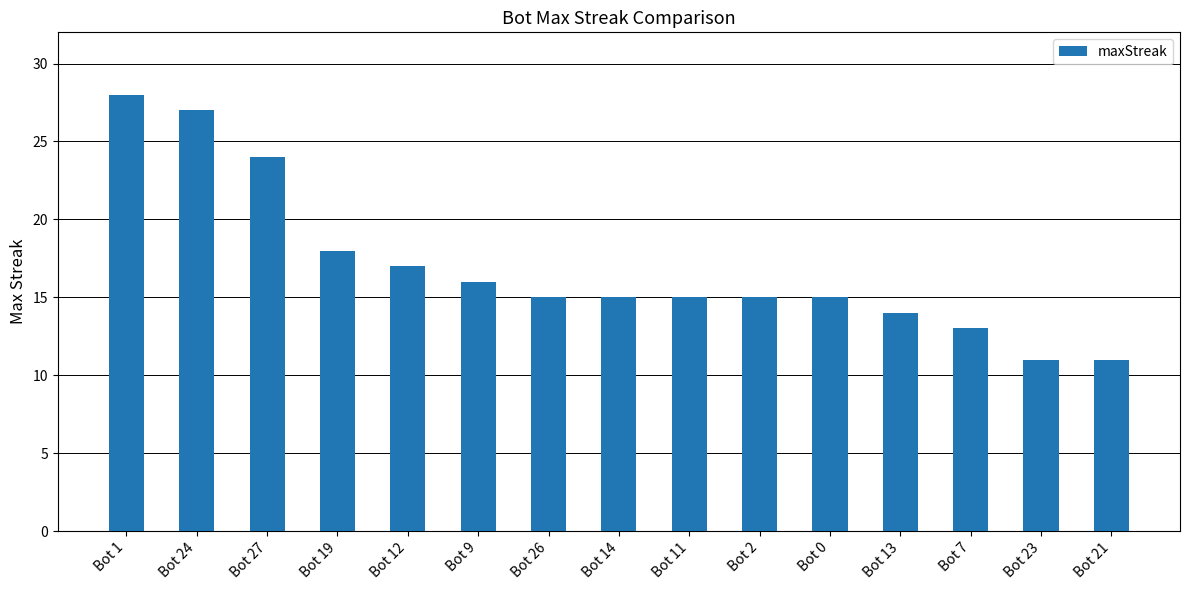

Reading left to right, what are all the values shown in this chart?

Bot 1=28	Bot 24=27	Bot 27=24	Bot 19=18	Bot 12=17	Bot 9=16	Bot 26=15	Bot 14=15	Bot 11=15	Bot 2=15	Bot 0=15	Bot 13=14	Bot 7=13	Bot 23=11	Bot 21=11